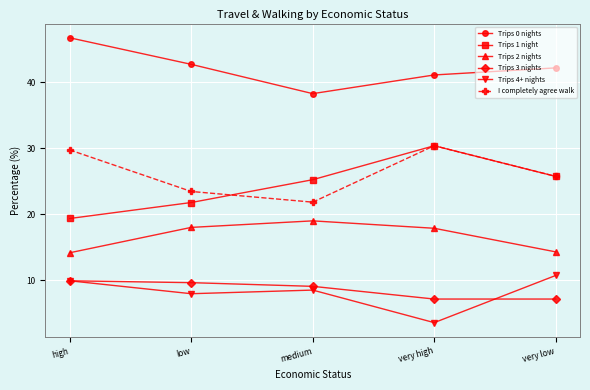

At which label does Trips 0 nights first exceed 42?

high